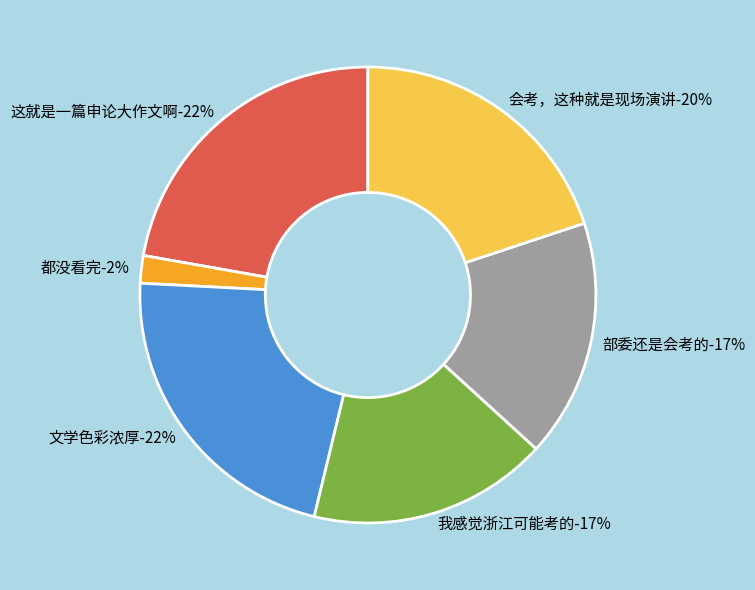

To the nearest percent, what is the combined percentage of 我感觉浙江可能考的 and 这就是一篇申论大作文啊?

39%